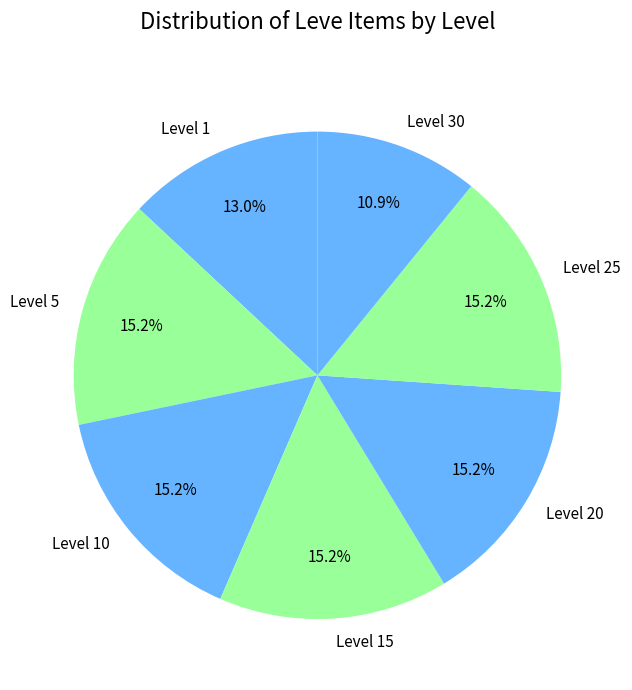

Which category has the smallest portion of the pie?

Level 30